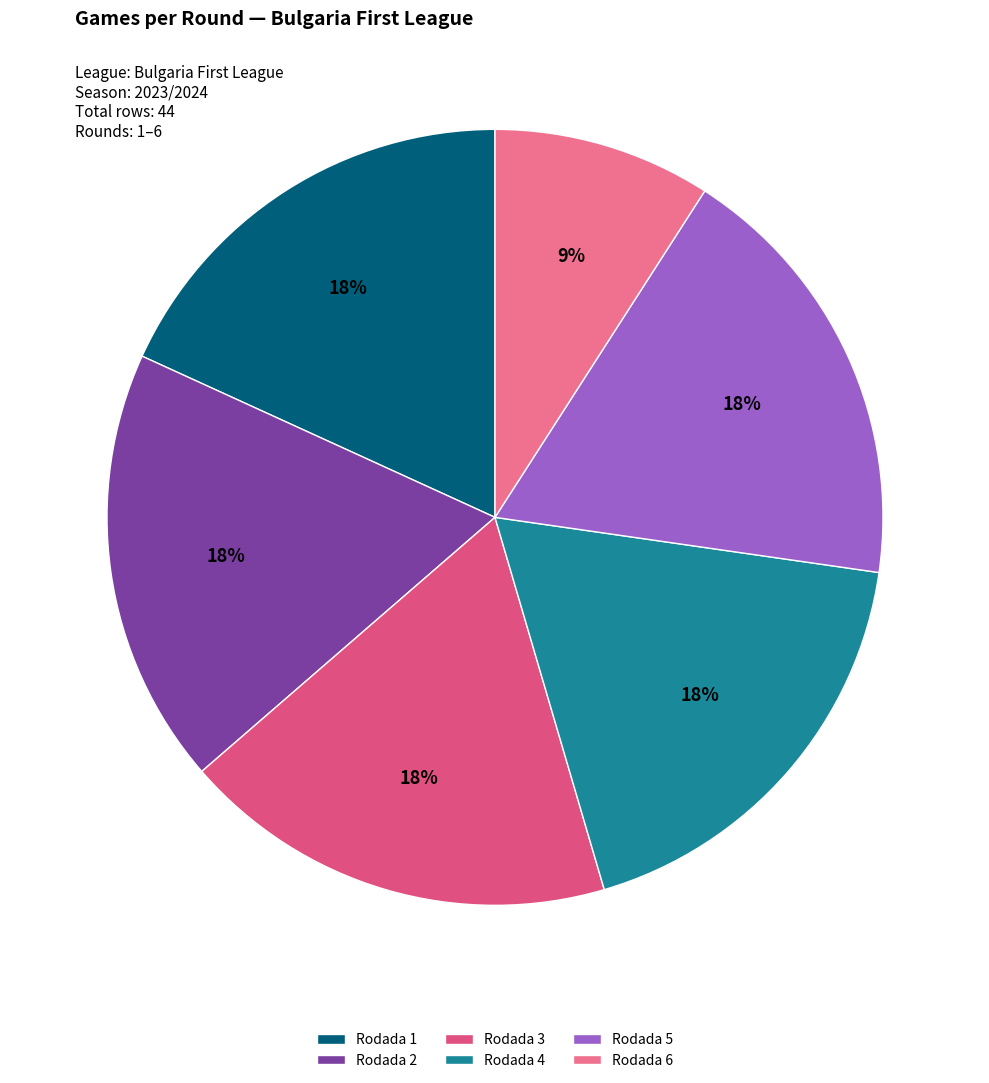

Is there any slice that represents more than half of the pie?

No